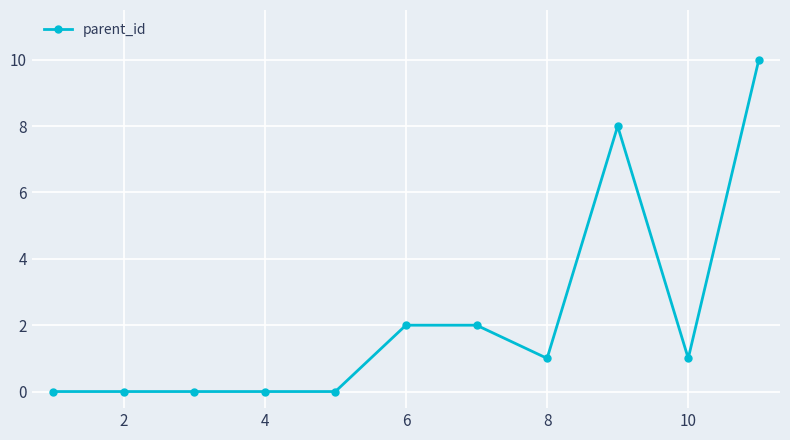

How many lines are shown in the chart?

1